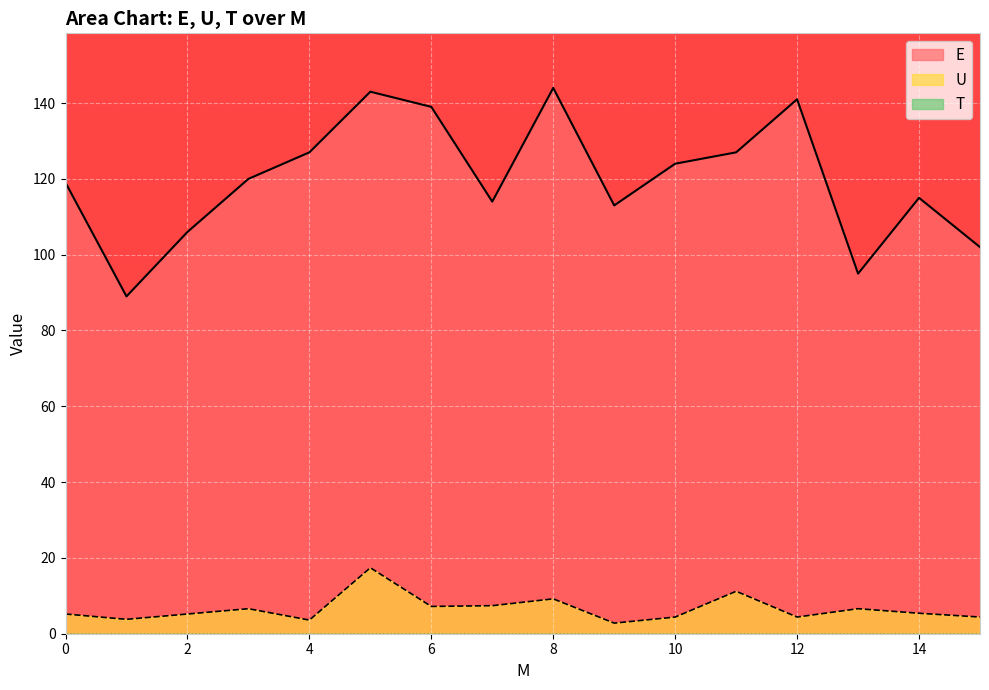

How many interior local peaks does the U series have?

5